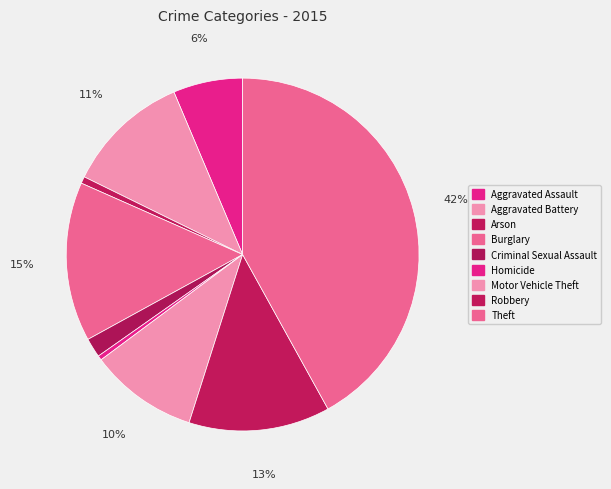

What is the change in value from Aggravated Battery to Homicide?

-105